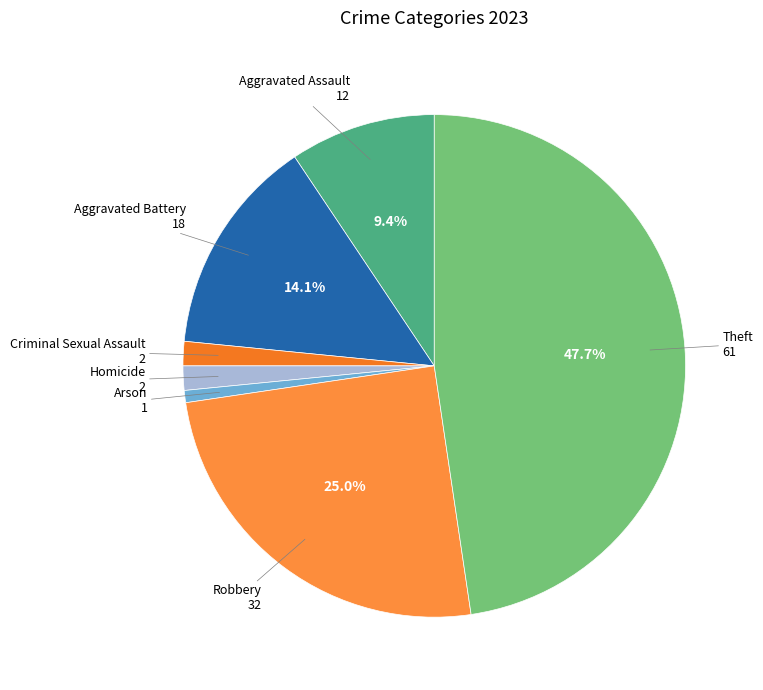

Is Criminal Sexual Assault the majority of the pie?

No